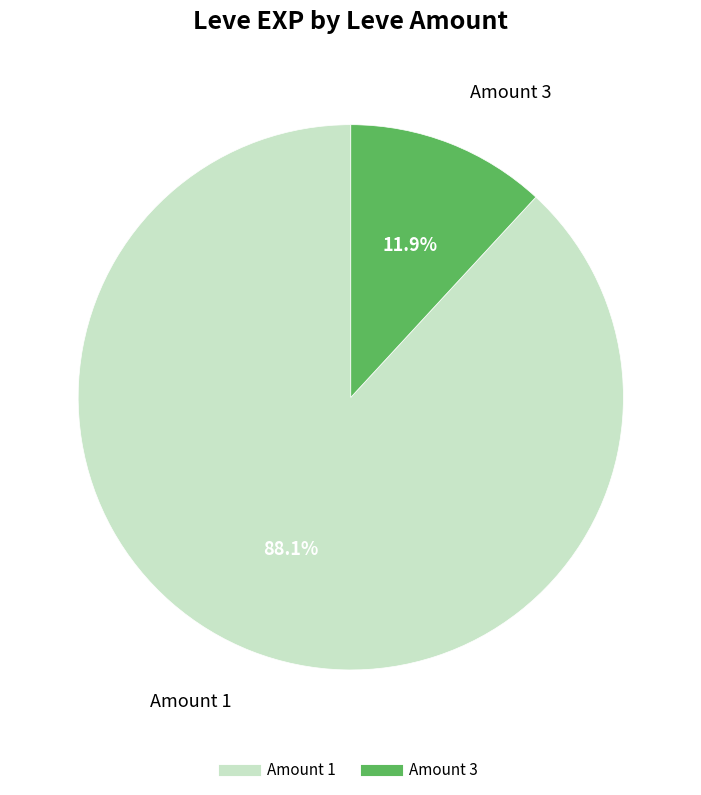

Is there a majority slice in this chart?

Yes